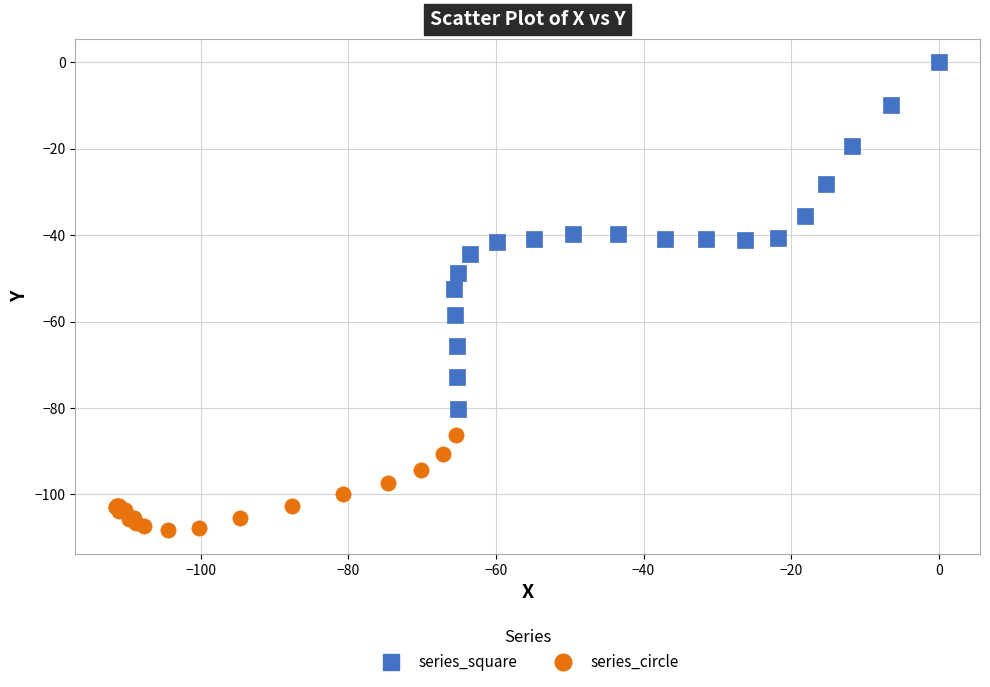

Which series contains the highest Y value?

series_square